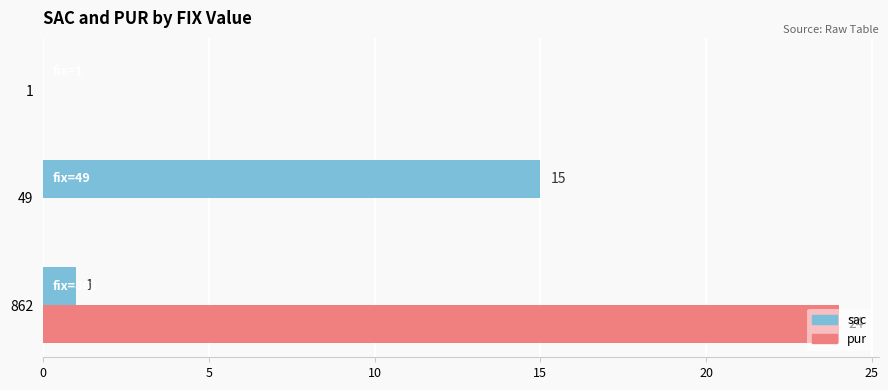

Is the value of sac at 49 greater than the value of pur at 1?

Yes